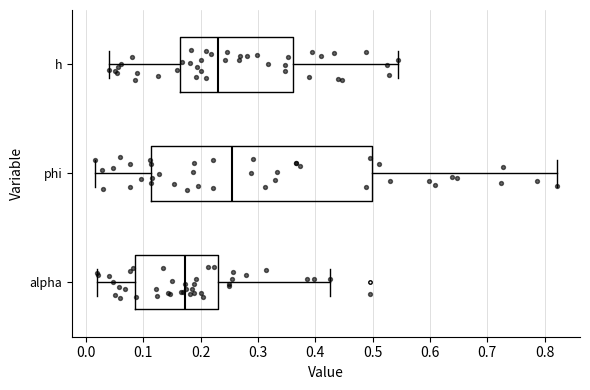

Where is the left edge of the box for alpha on the x-axis? The values are not printed on the chart, so give them approximately, as read against the axis.

0.09